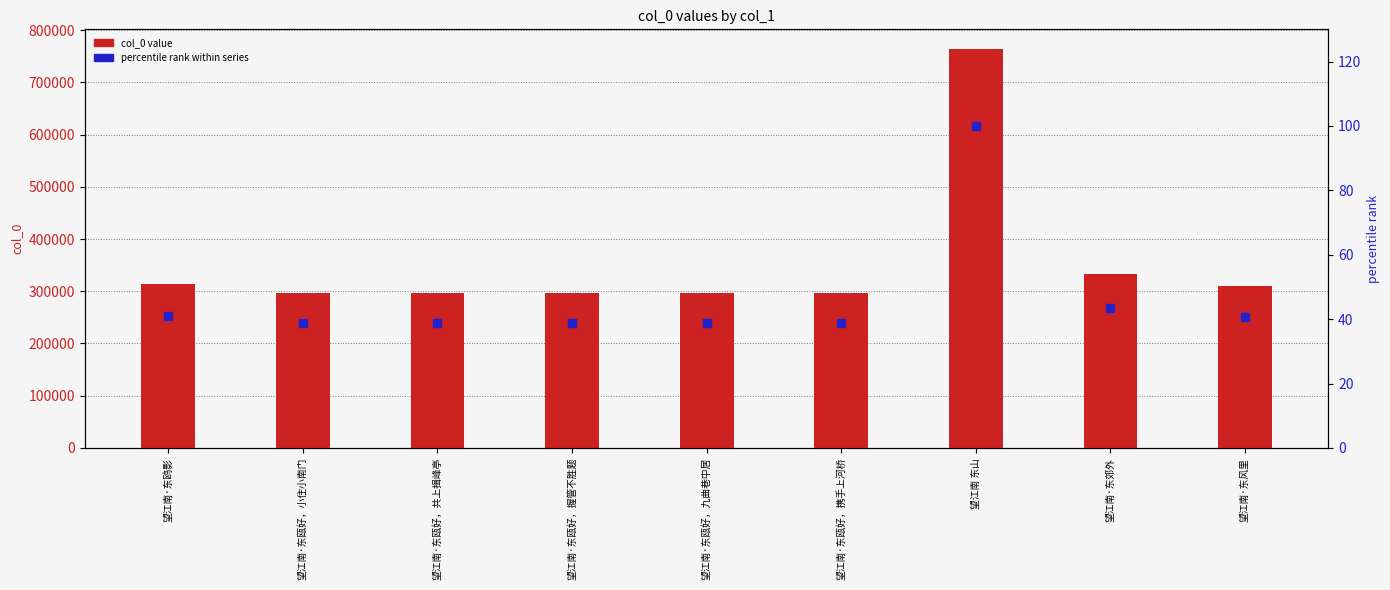

Which series has the largest total across all categories?

col_0 value